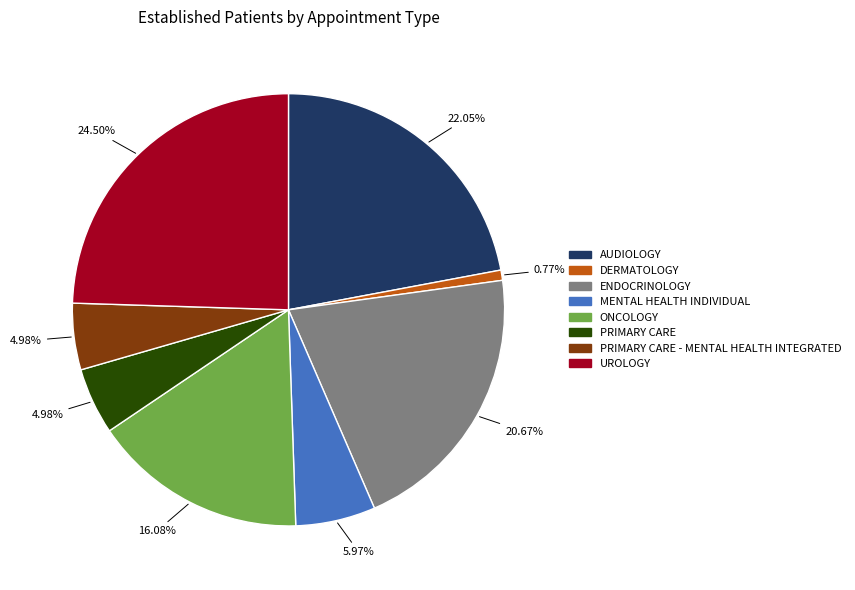

How many slices are in this pie chart?

8